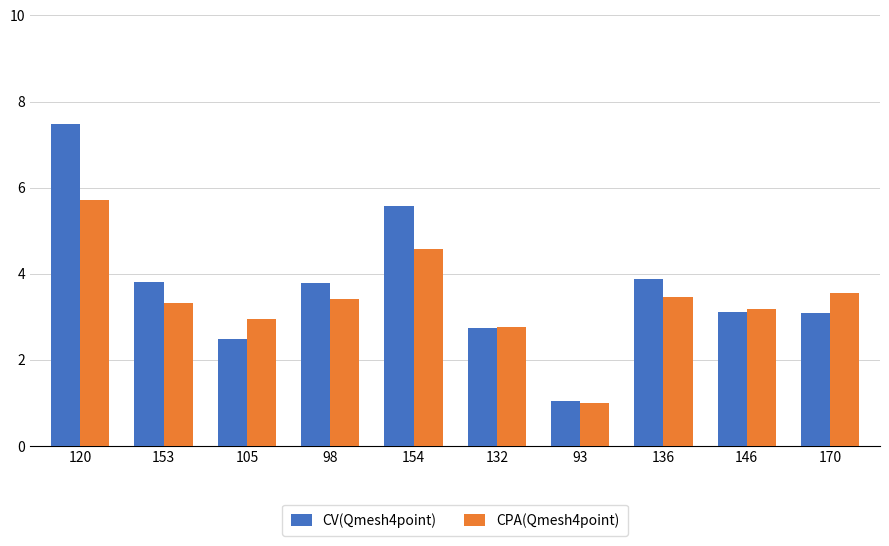

Between 98 and 93, which series saw the biggest shift?

CV(Qmesh4point)